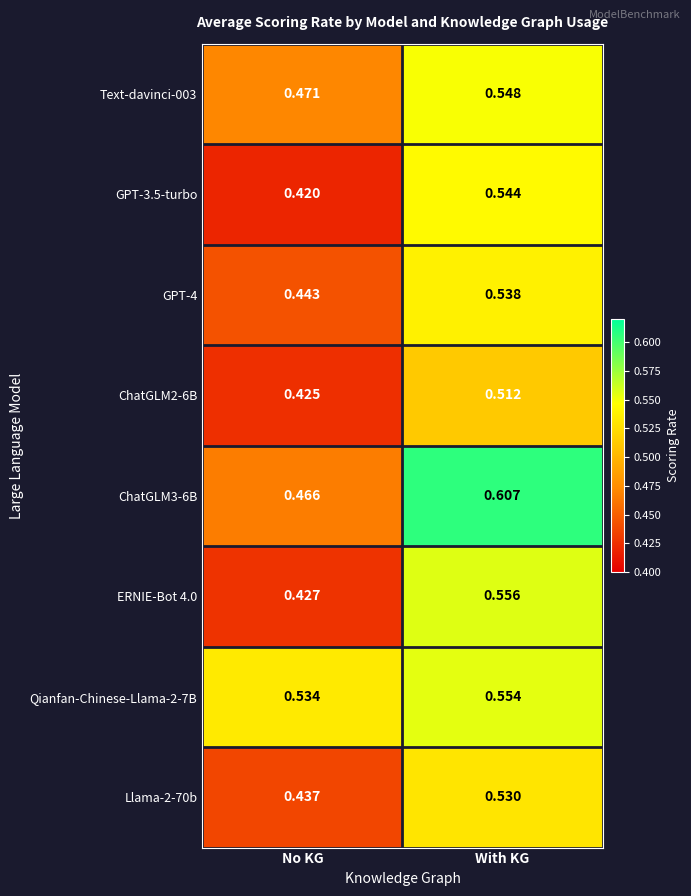

List the labels in order of ChatGLM2-6B value, smallest first.

No KG, With KG